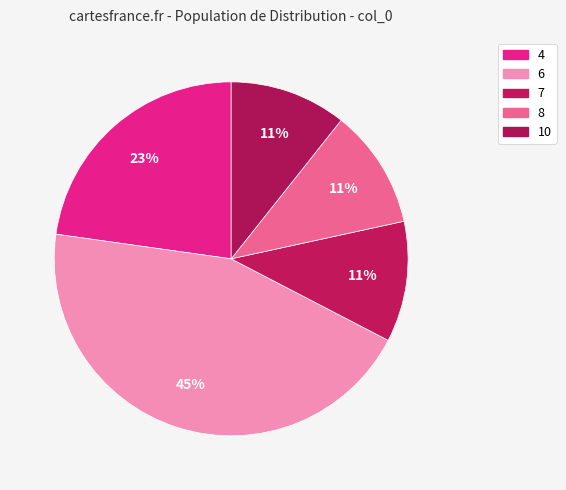

Which category has the smallest portion of the pie?

10